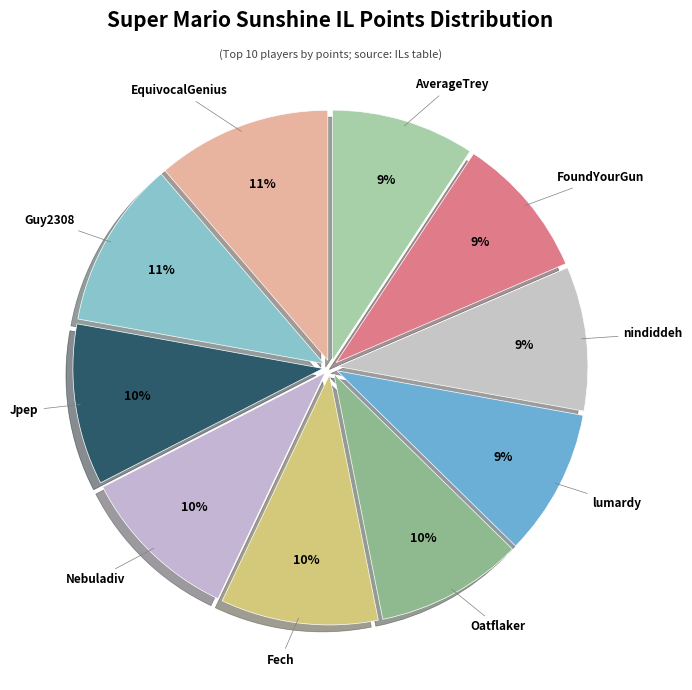

To the nearest percent, what is the difference between the FoundYourGun and Nebuladiv slice percentages?

1%